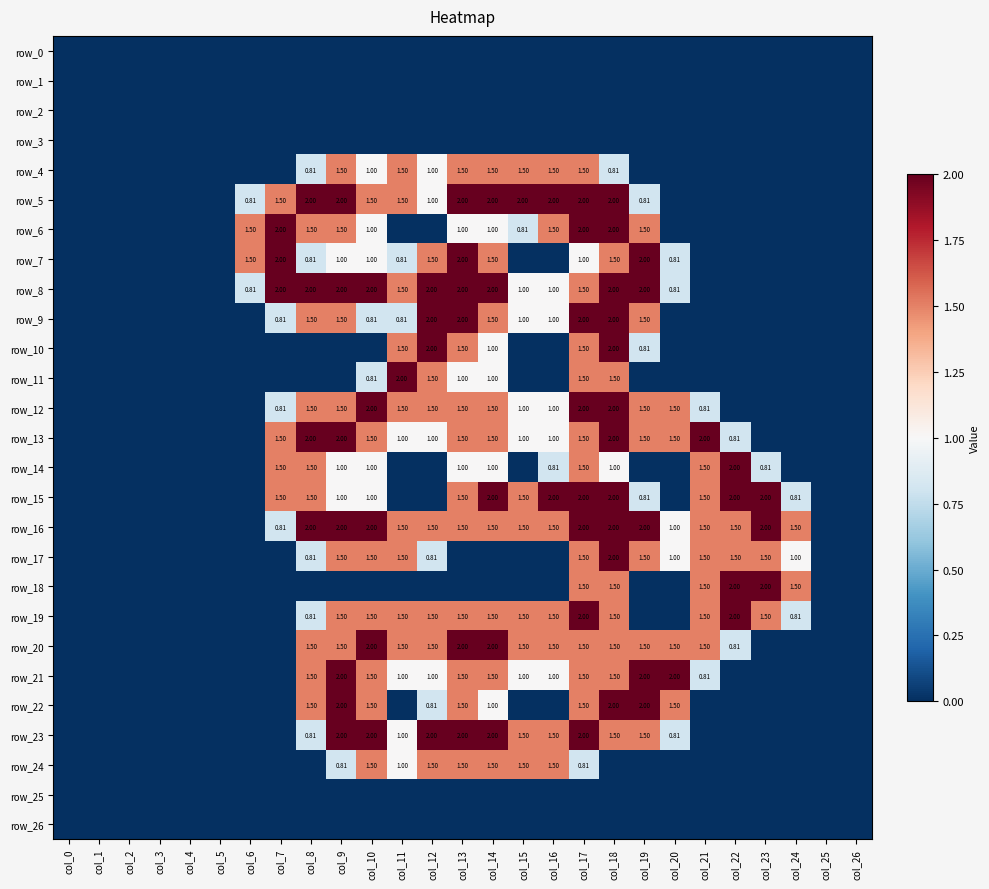

What is the spread (max minus min) of values at col_22?

2.0